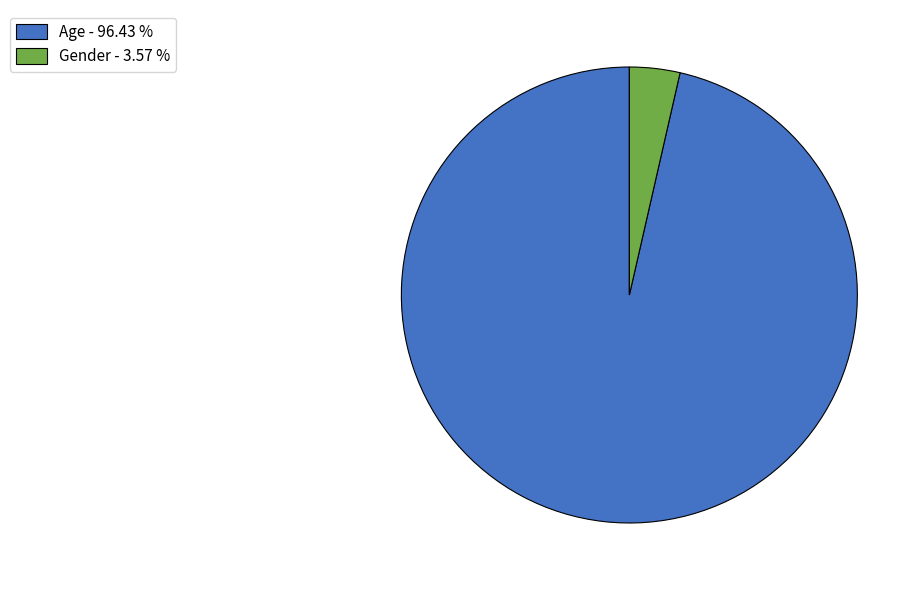

Do Gender - 3.57 % and Age - 96.43 % together represent more than half of the pie?

Yes